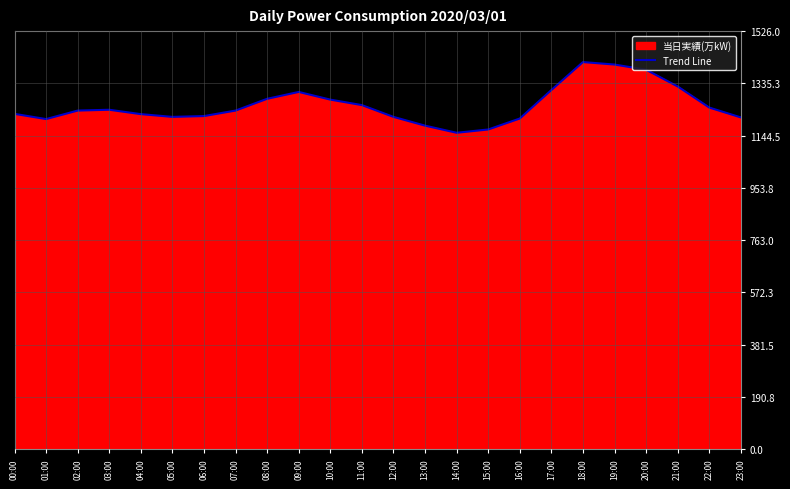

True or false: the data has more than 1 interior local peaks.

True